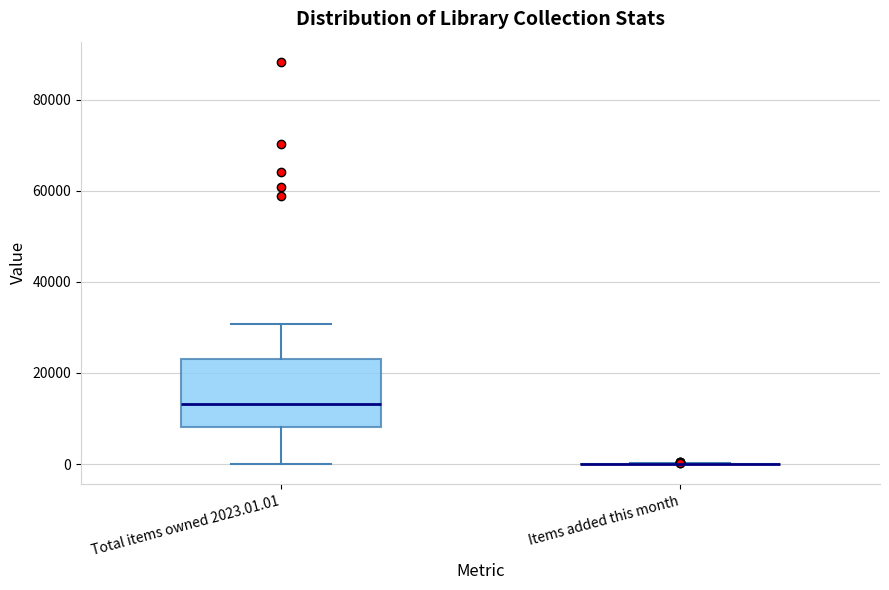

Reading left to right, read every box against the y-axis: the position of its median line, the range the box covers, and the ends of its whiskers. The values are not printed on the chart, so give them approximately, as read against the axis.

Total items owned 2023.01.01: median 14000, box 8000 to 24000, whiskers 0 to 30000
Items added this month: box collapsed to a line at 0, whiskers 0 to 0